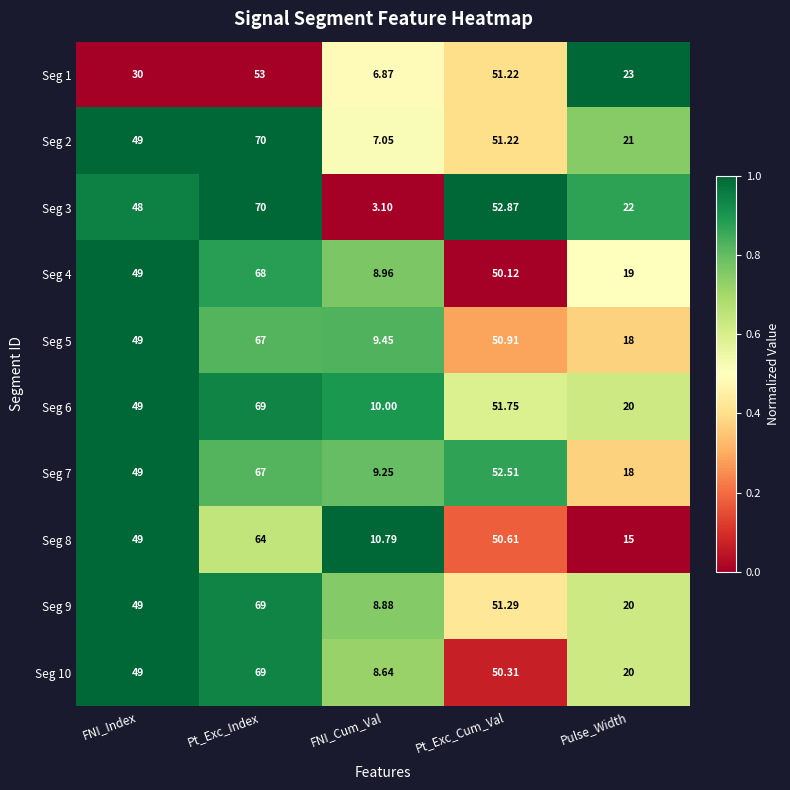

Which category has the highest value across all series?

Pt_Exc_Index